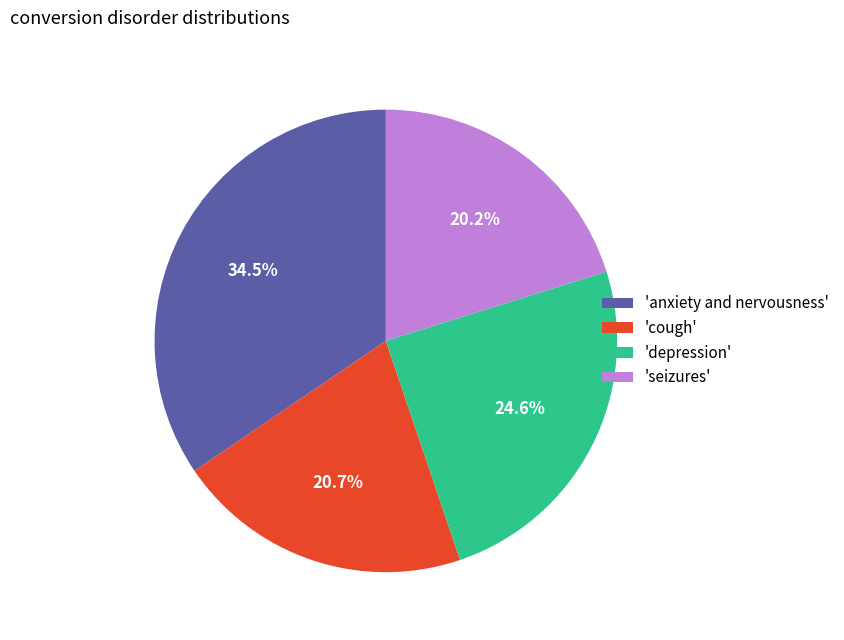

Does any single category account for the majority?

No